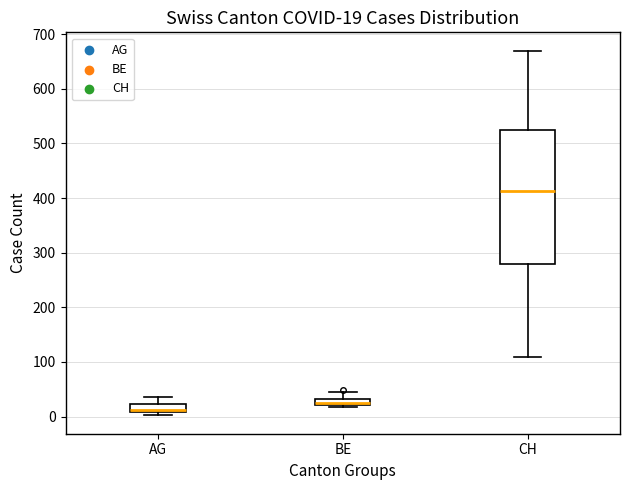

Which box is the tallest, from its lower edge to its upper edge?

CH